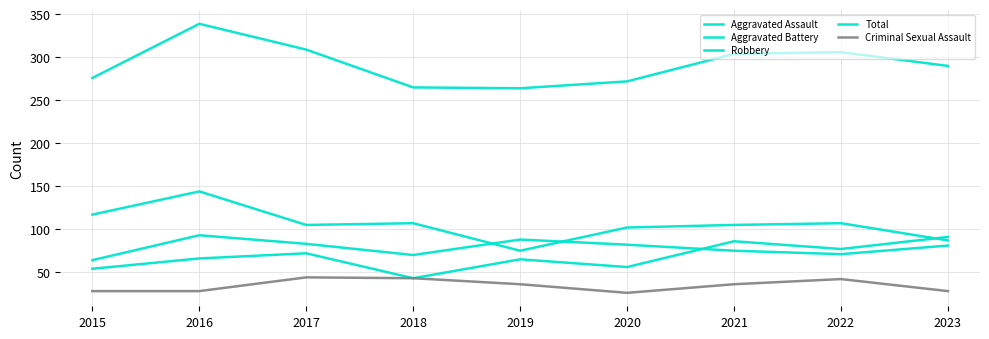

What is the highest value of the Aggravated Assault series?

91